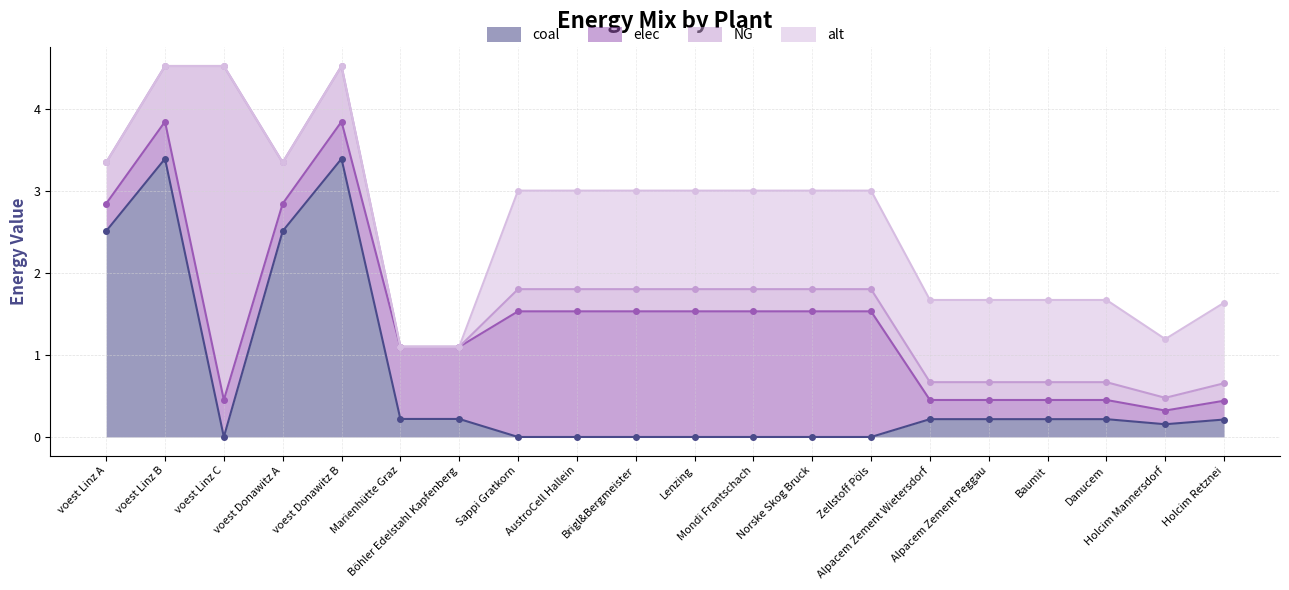

True or false: alt and coal intersect in this chart.

True